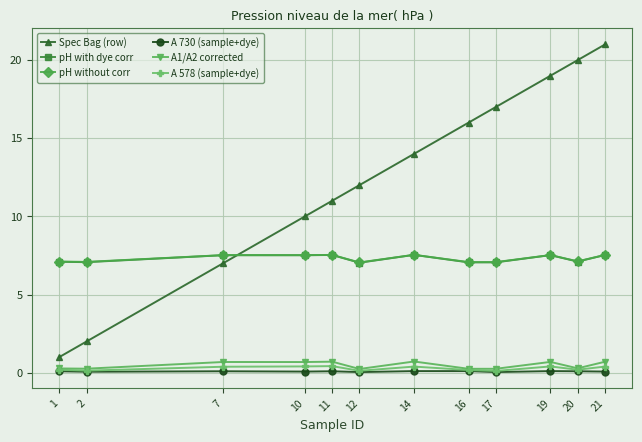

What is the difference between the maximum and minimum values in the pH without corr series?

0.5